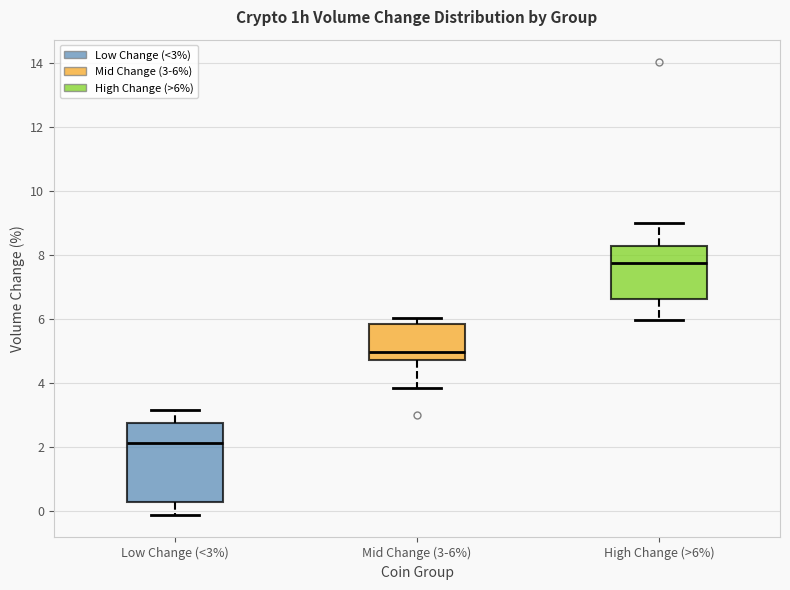

Reading left to right, transcribe this box plot: for each box, give where its median line is, the range the box spans, and where its two whiskers end, as read against the y-axis. The values are not printed on the chart, so give them approximately, as read against the axis.

Low Change (<3%): median 2.2, box 0.2 to 2.8, whiskers -0.2 to 3.2
Mid Change (3-6%): median 5.0, box 4.8 to 5.8, whiskers 3.8 to 6.0
High Change (>6%): median 7.8, box 6.6 to 8.2, whiskers 6.0 to 9.0